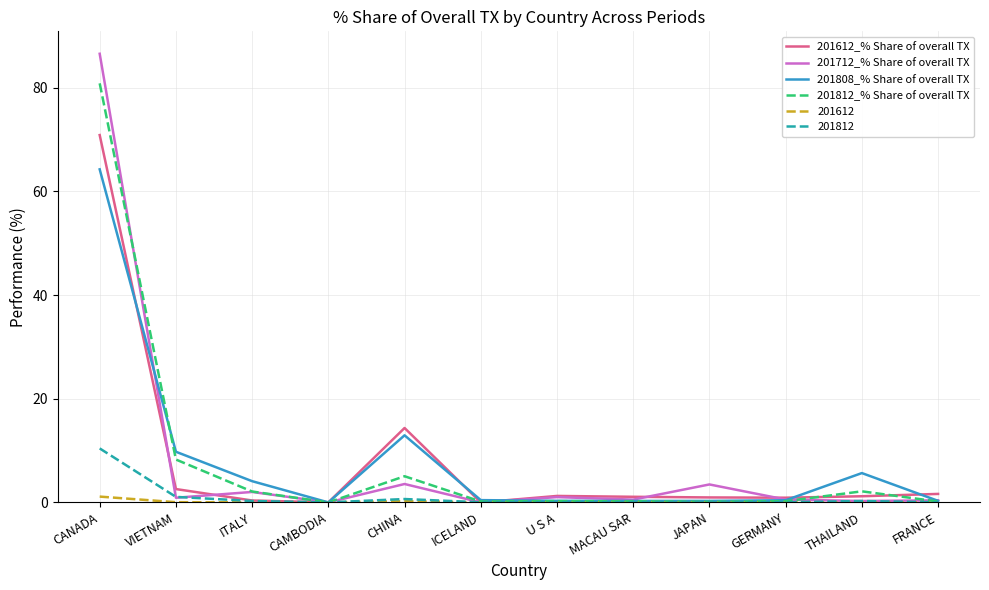

At which category is the sum across all series the highest?

CANADA